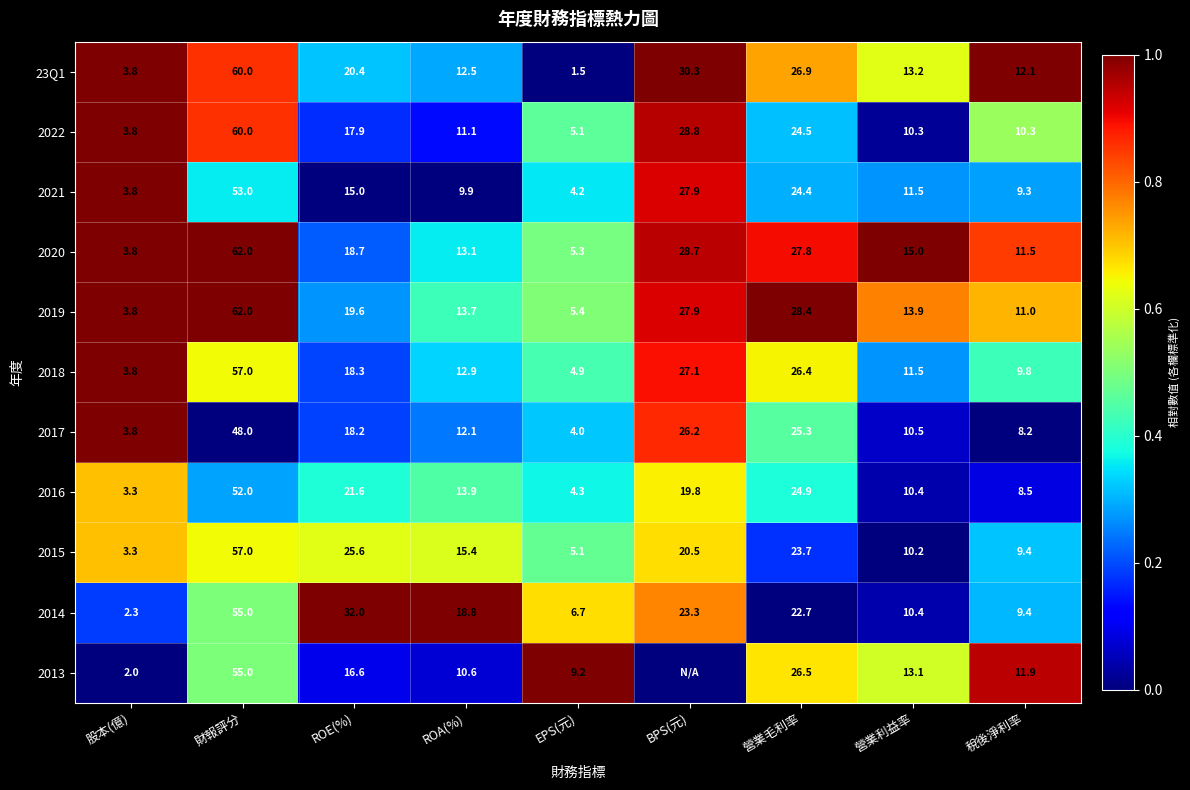

What is the spread (max minus min) of values at 股本(億)?

1.8